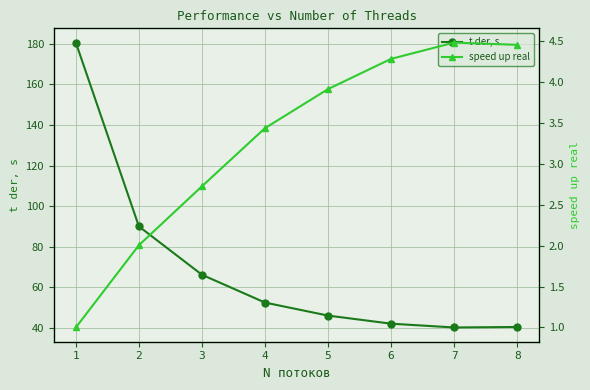

True or false: speed up real has a value of 4.3 at 6.

True